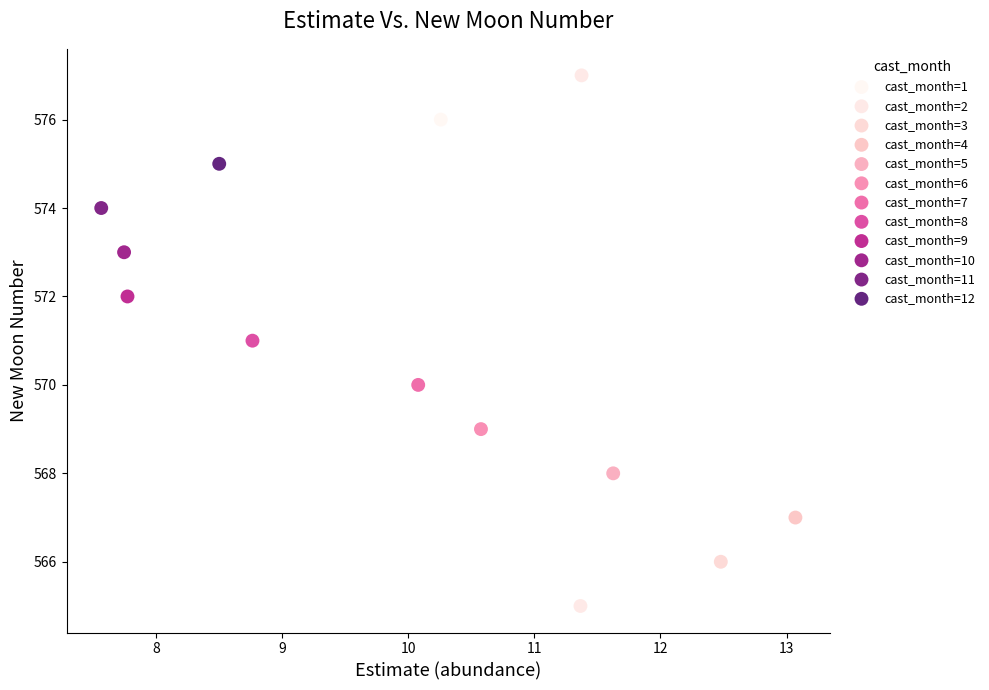

What are all the series names shown in the legend?

cast_month=1, cast_month=2, cast_month=3, cast_month=4, cast_month=5, cast_month=6, cast_month=7, cast_month=8, cast_month=9, cast_month=10, cast_month=11, cast_month=12